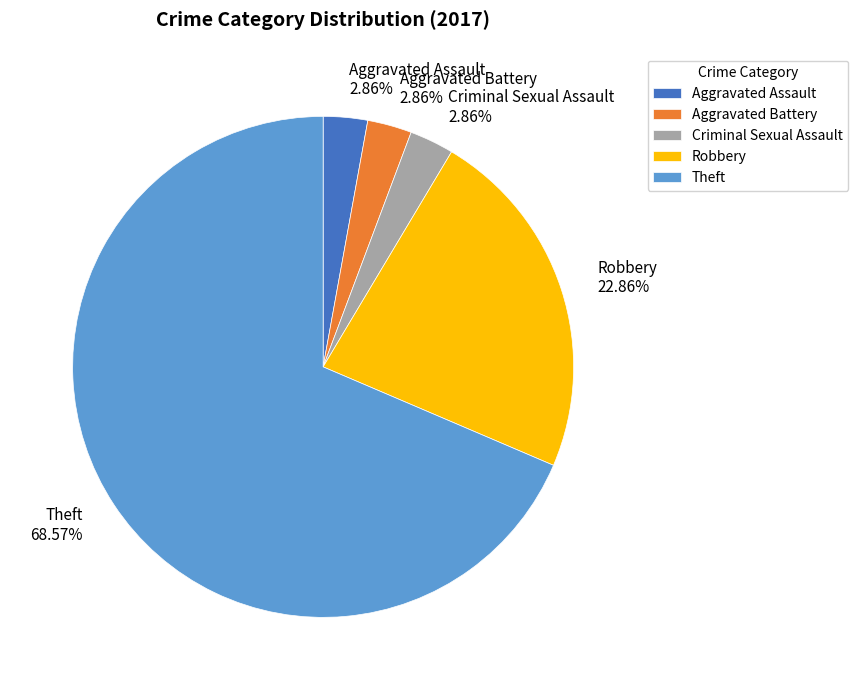

Does Theft account for over 50% of the chart?

Yes